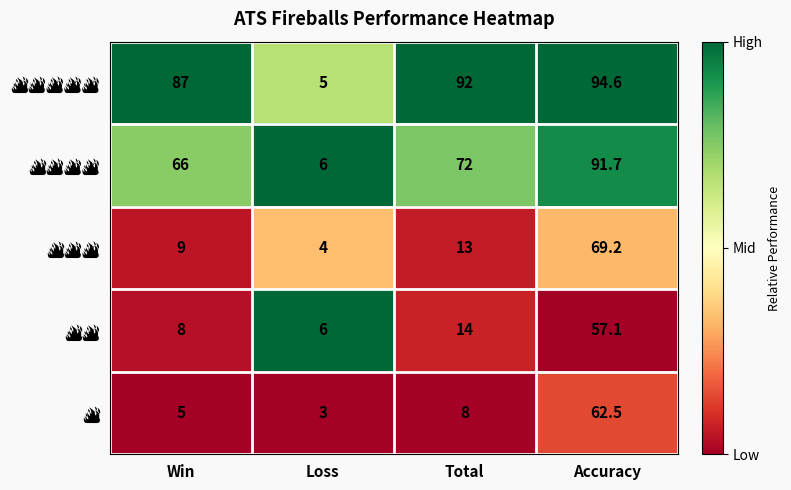

Which label corresponds to the smallest value in the chart?

Loss